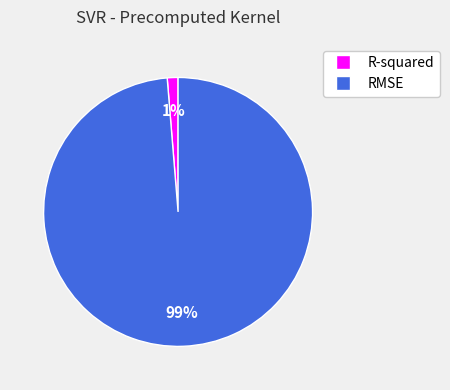

Which category has the smallest portion of the pie?

R-squared